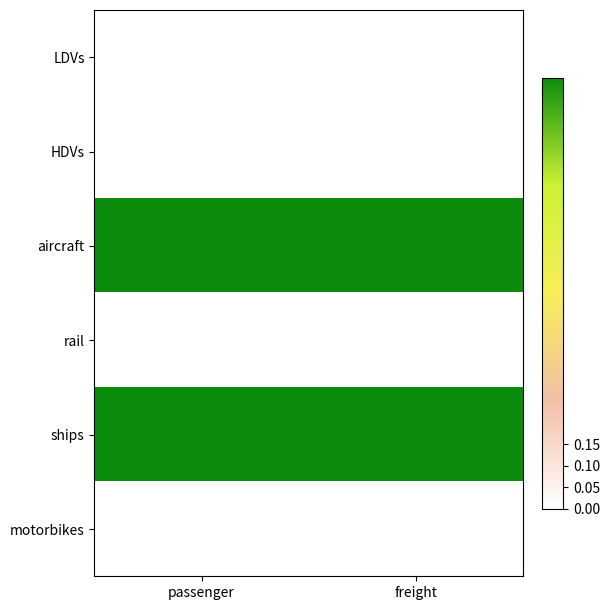

Reading left to right, transcribe all the data shown in this chart.

LDVs: passenger=0	freight=0
HDVs: passenger=0	freight=0
aircraft: passenger=1	freight=1
rail: passenger=0	freight=0
ships: passenger=1	freight=1
motorbikes: passenger=0	freight=0